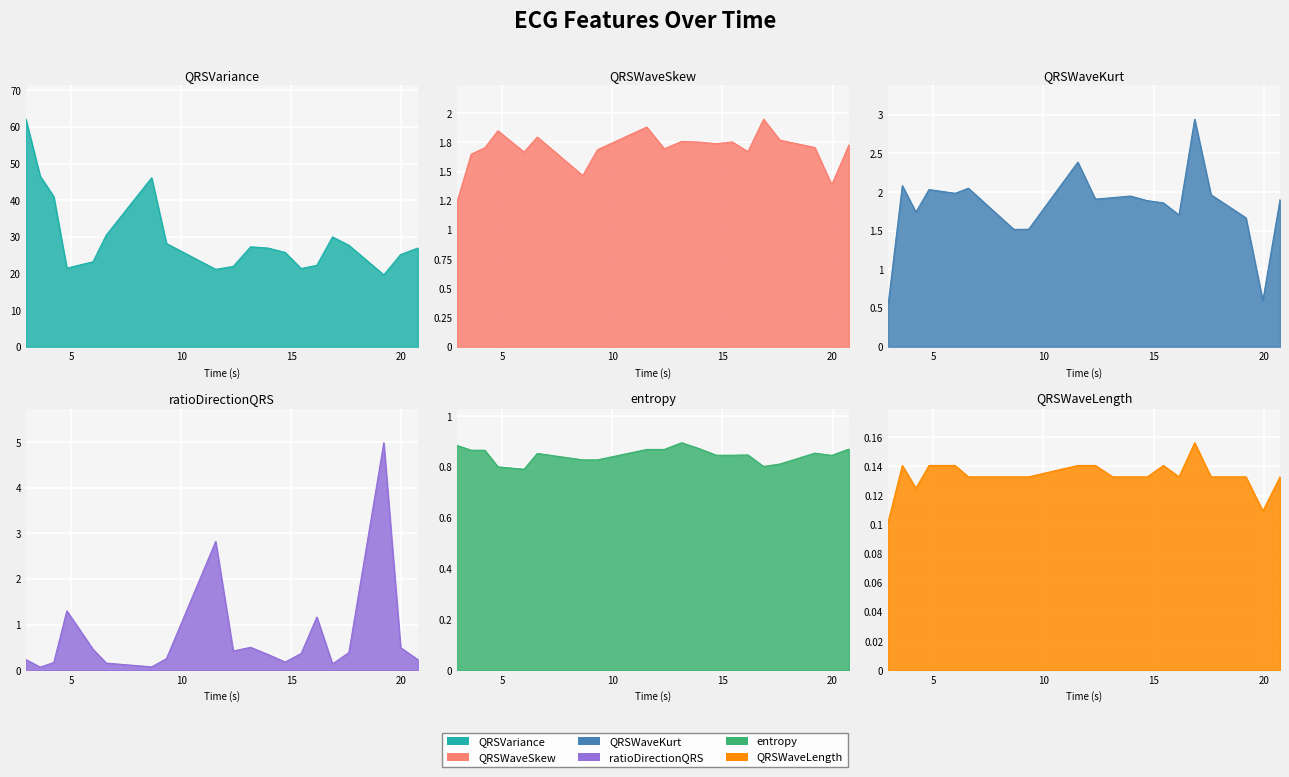

What is the value of the QRSWaveSkew_ECG point at the 7th from the left?

1.5